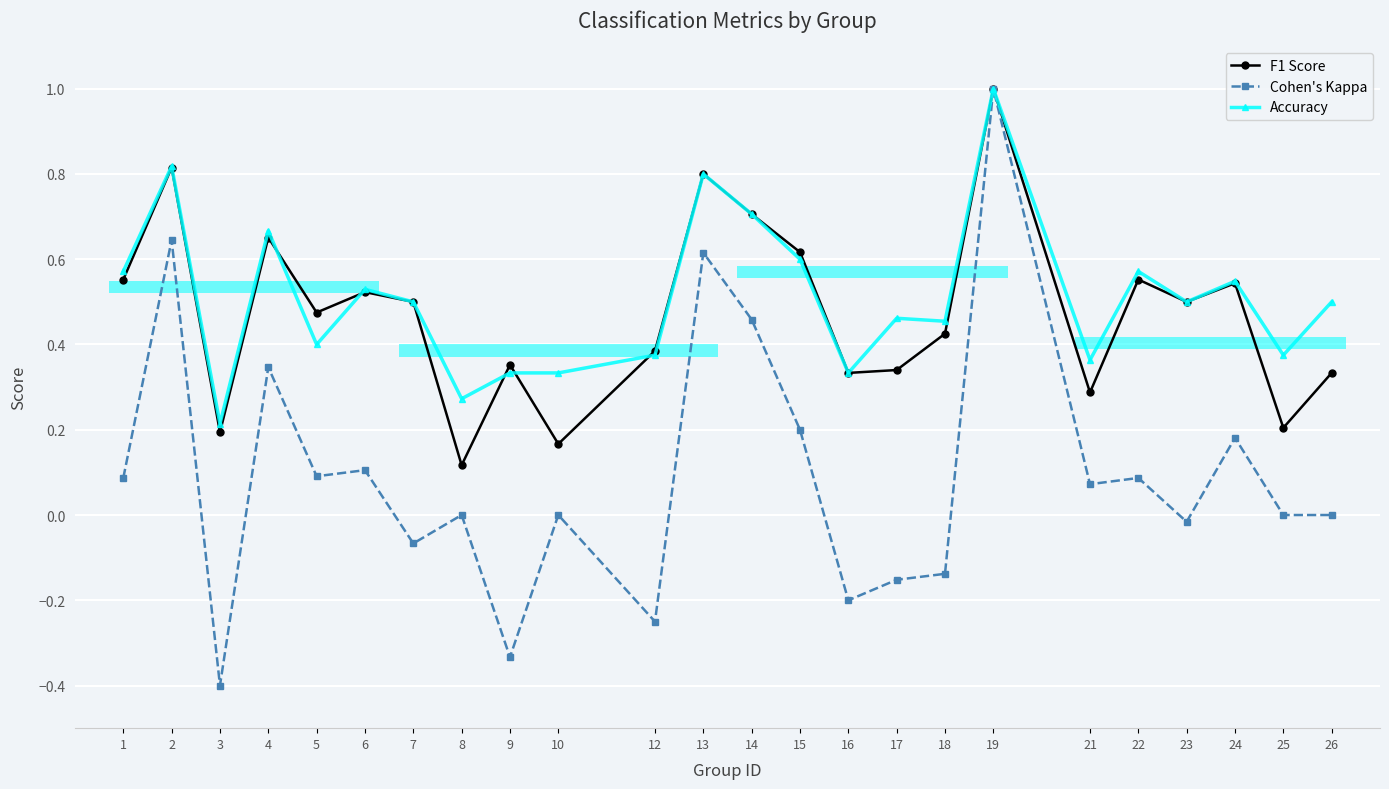

What are all the series names shown in the legend?

F1 Score, Cohen's Kappa, Accuracy